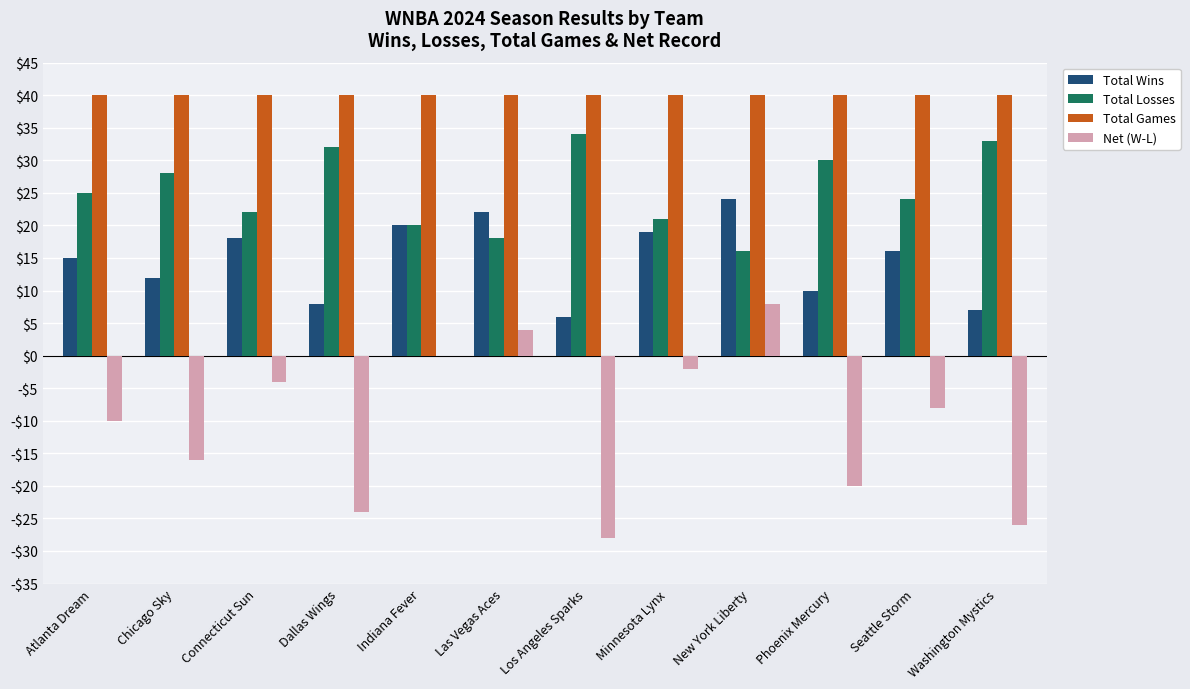

What is the difference between the maximum and minimum values in the Total Losses series?

18